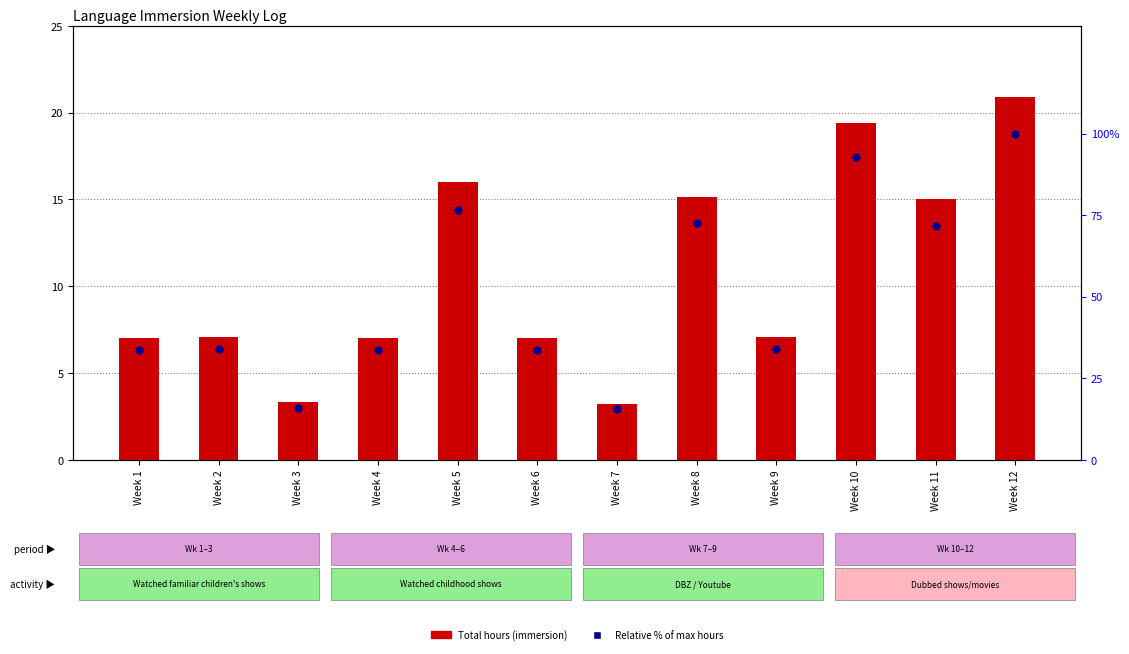

Which series has the largest Y range (max minus min)?

Relative % of max hours